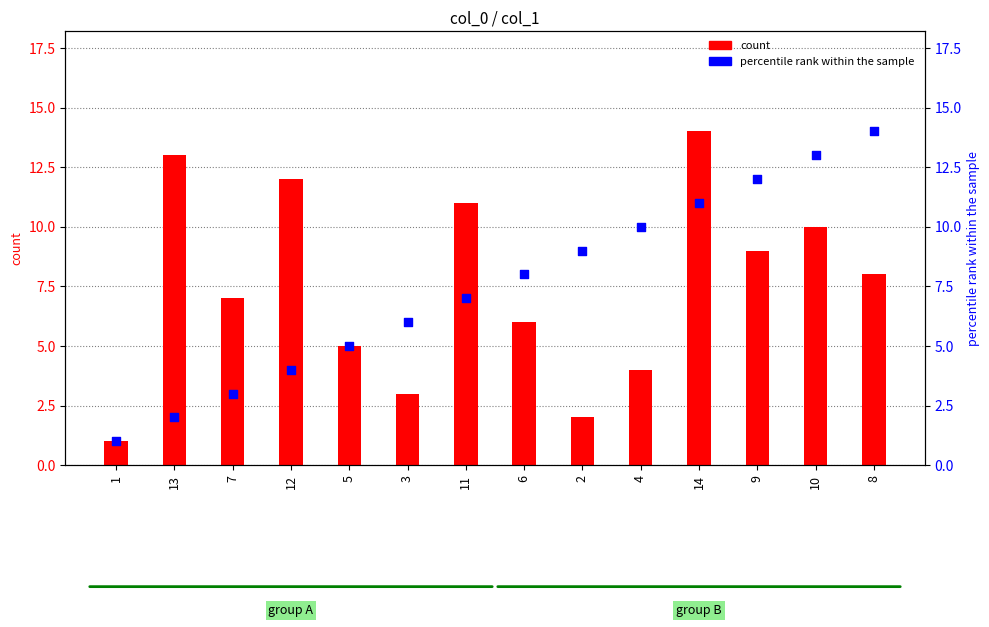

Which series contains the highest Y value?

count